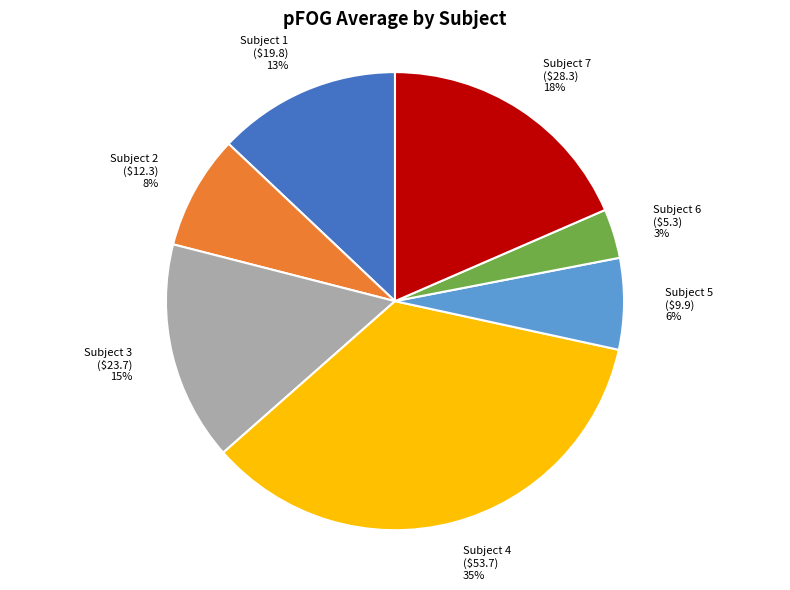

How many segments does this pie chart have?

7